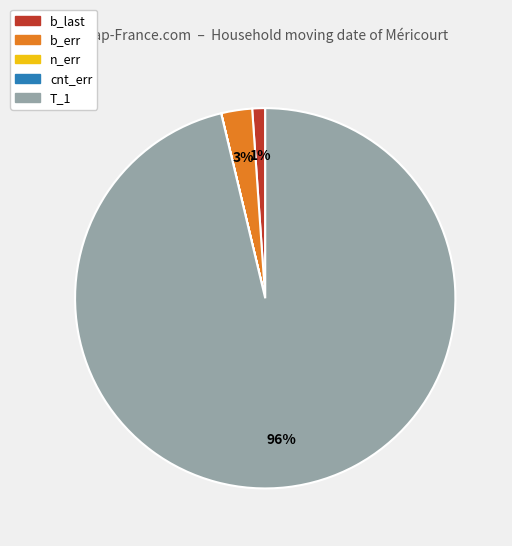

Which slice represents more than half of the pie?

T_1